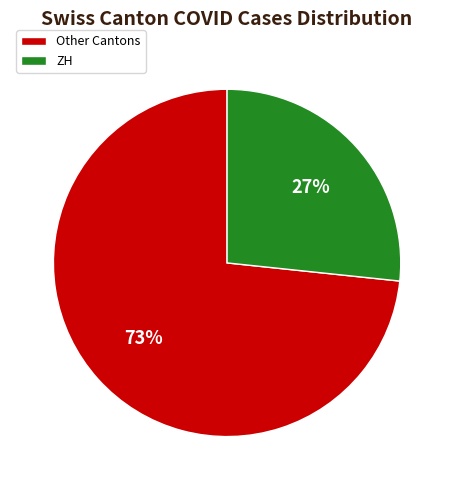

True or false: Other Cantons accounts for 73% of the total.

True